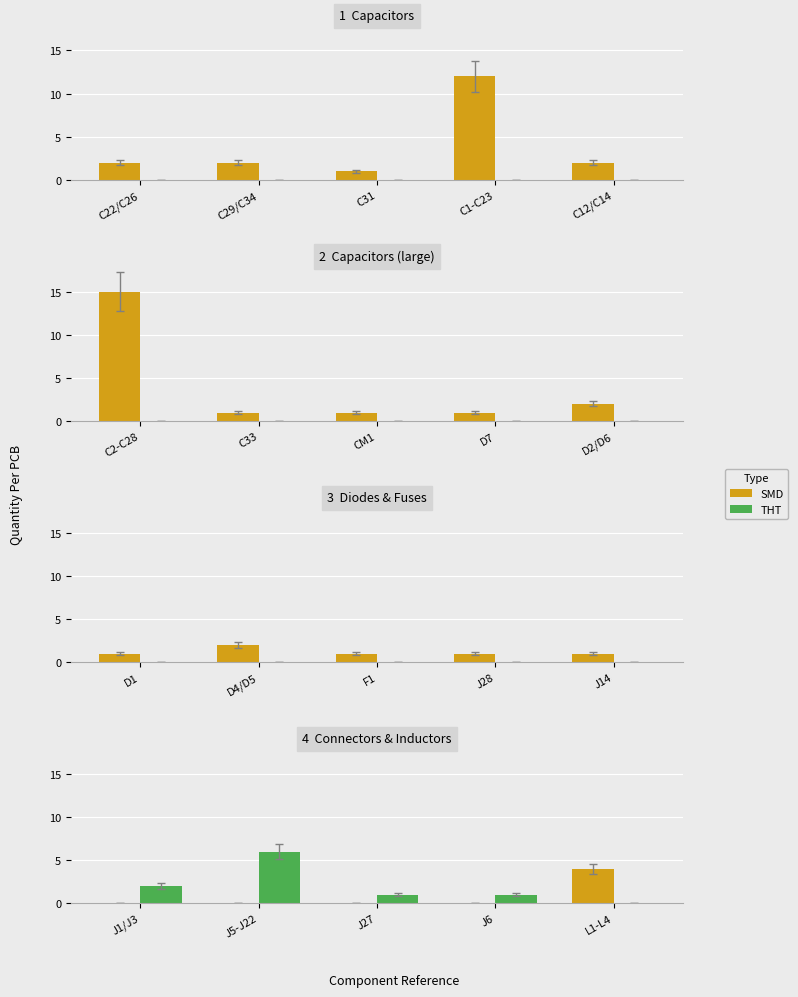

Between J5-J22 and J27, which is larger?

J5-J22